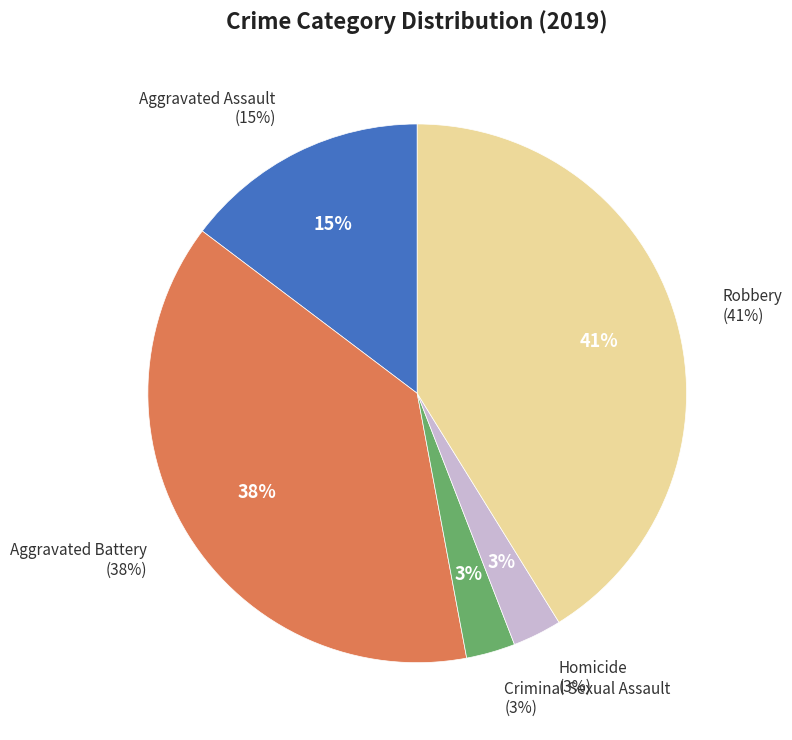

How much of the chart is everything except Criminal Sexual Assault?

97.1%